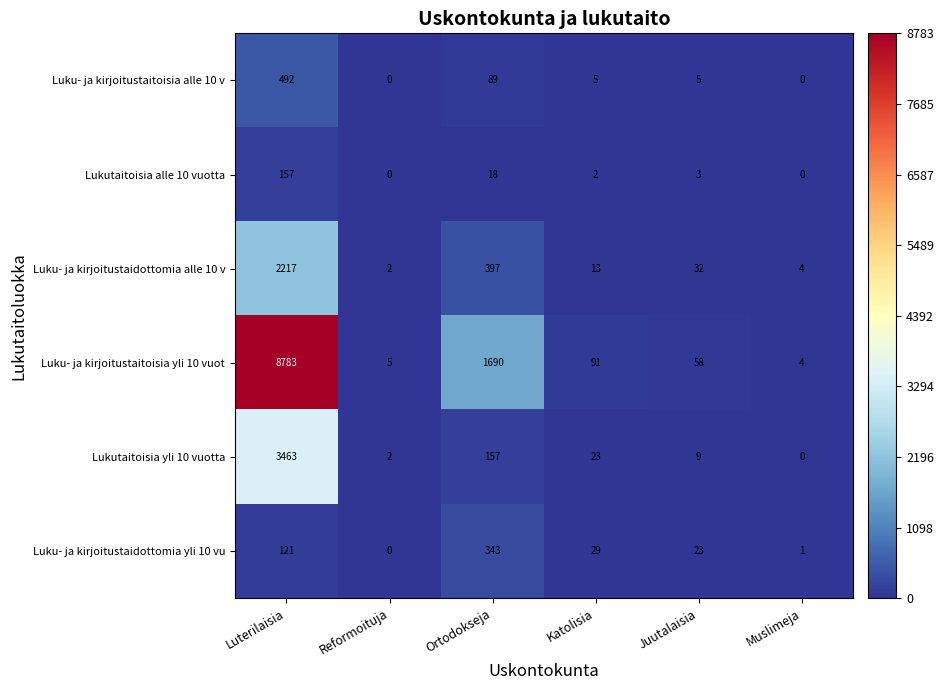

What is the difference between the maximum and second lowest values in the Lukutaitoisia alle 10 vuotta series?

157